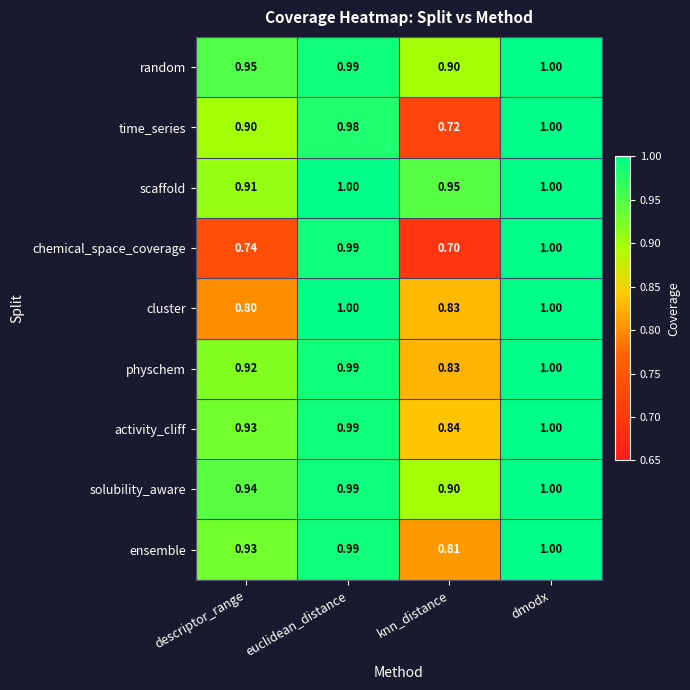

Which series has the widest spread of values?

chemical_space_coverage